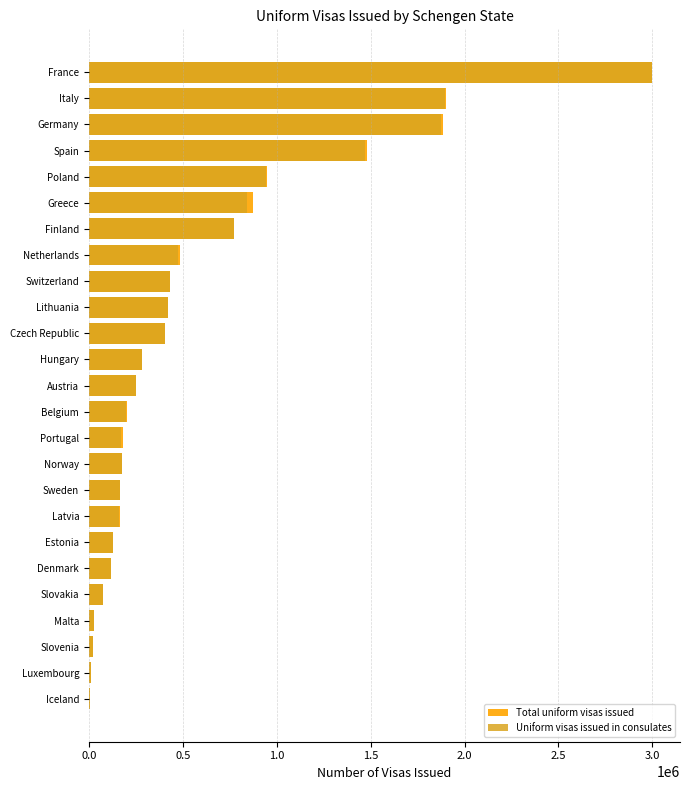

Rank the series at Estonia from lowest to highest value.

Uniform visas issued in consulates, Total uniform visas issued